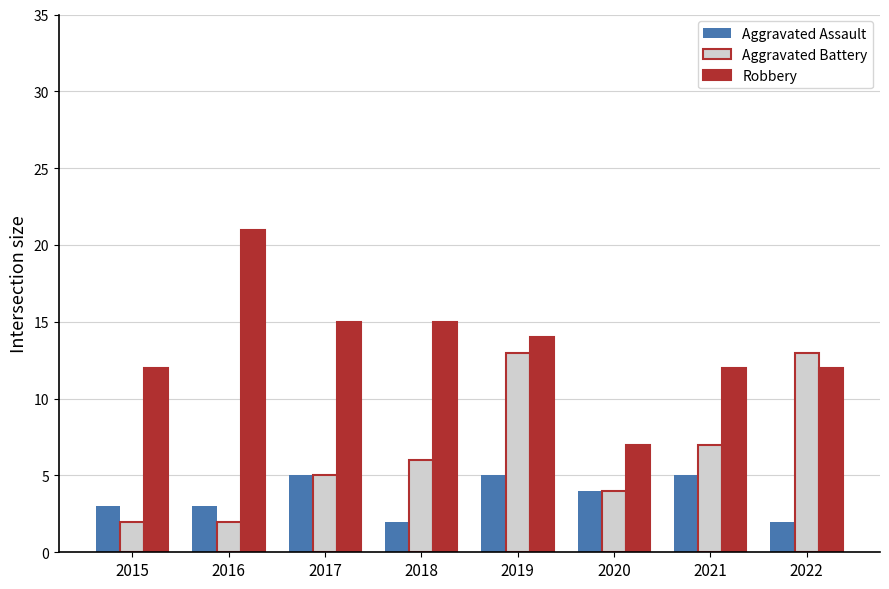

What is the total value across all series at 2016?

26